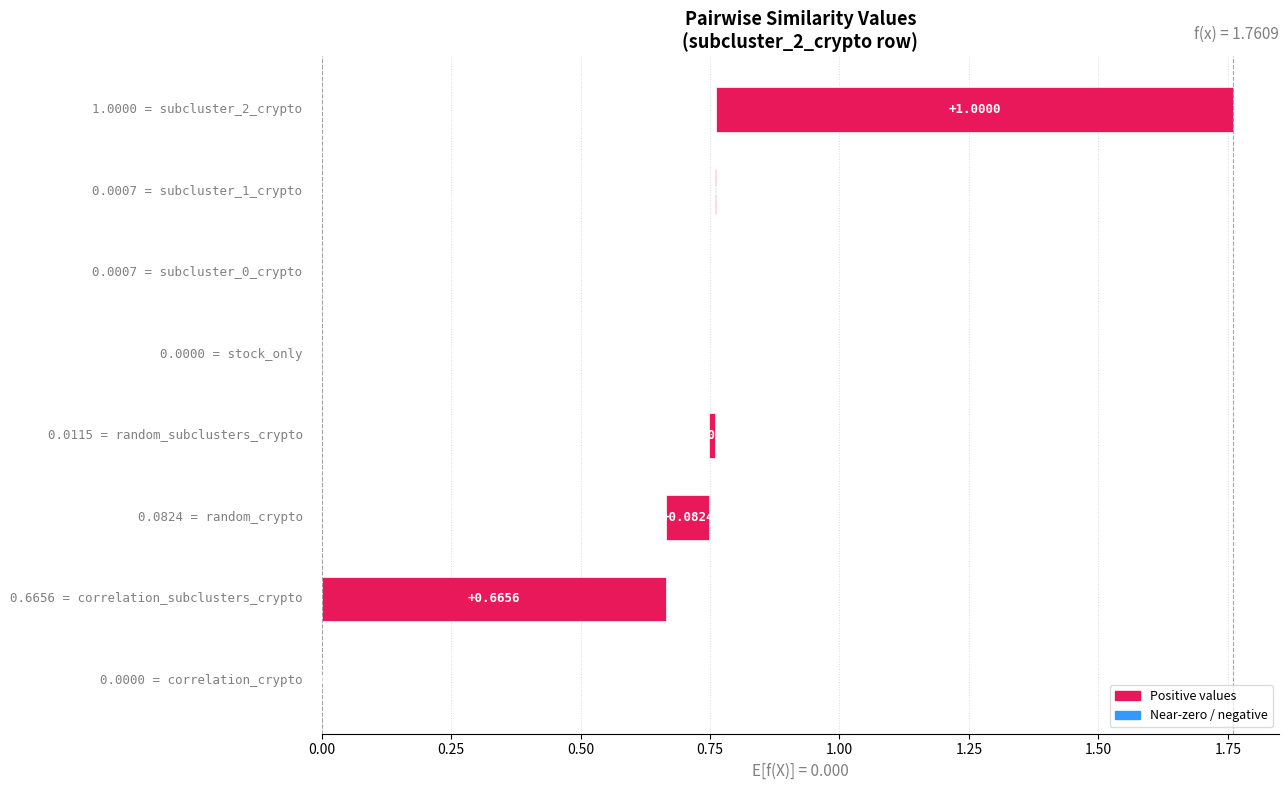

What is the difference between the subcluster_2_crypto values at subcluster_2_crypto and subcluster_0_crypto?

1.0